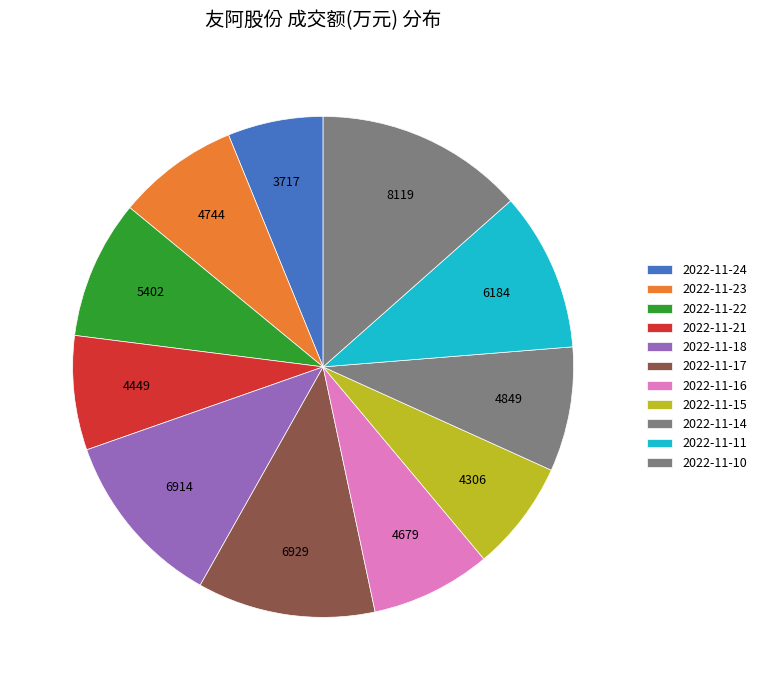

How many slices are in this pie chart?

11